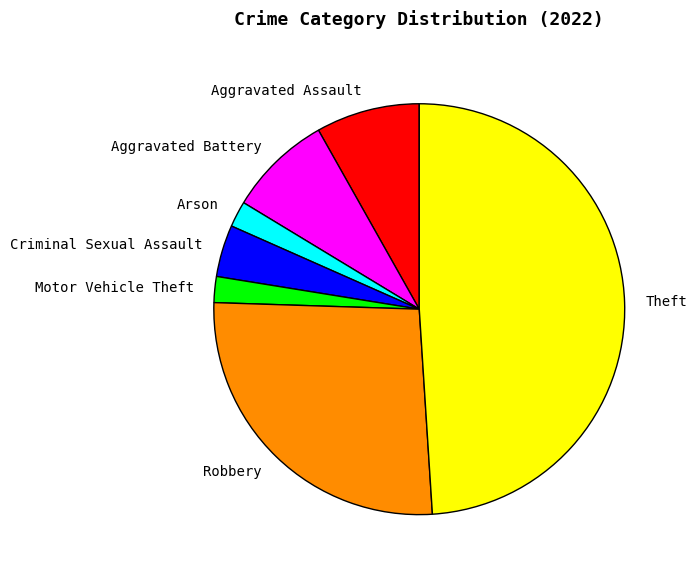

True or false: Robbery accounts for 33% of the total.

False